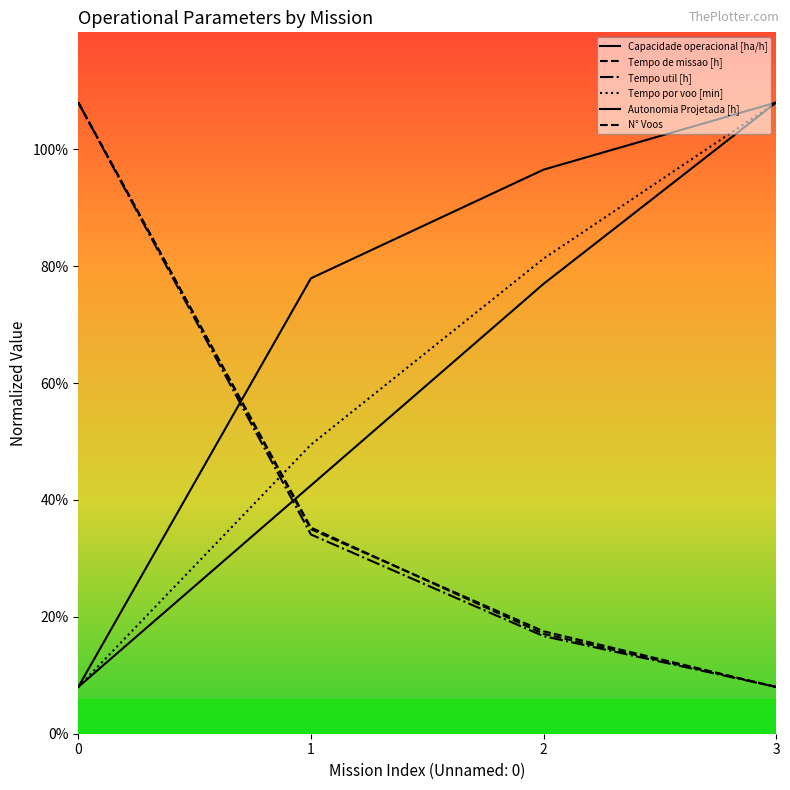

What is the difference between the maximum and minimum values in the Autonomia Projetada [h] series?

25.0